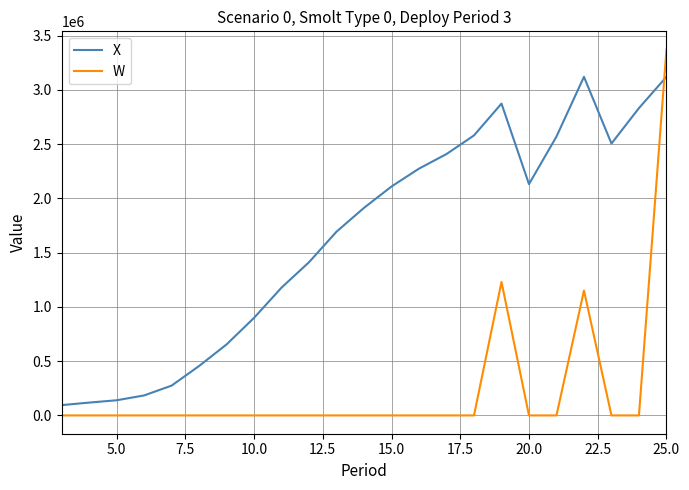

In W, how many points are higher than both neighbors (excluding endpoints)?

2